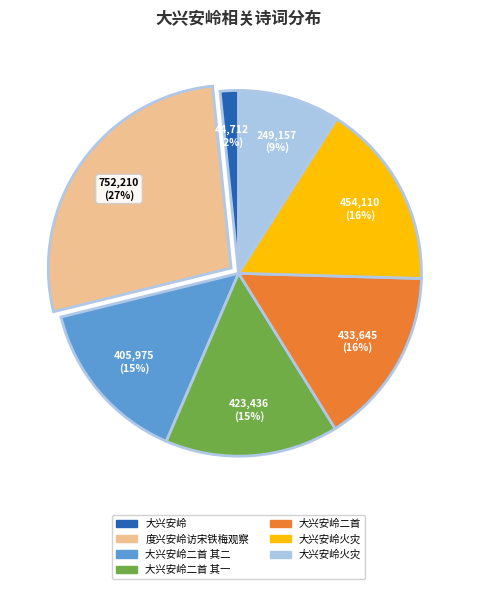

Does any single category account for the majority?

No